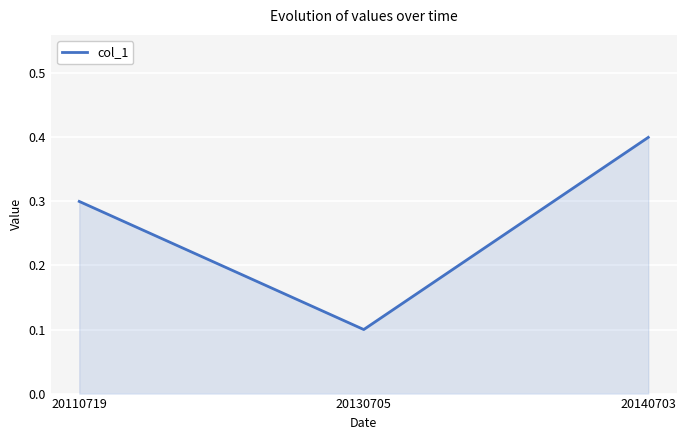

How many lines are shown in the chart?

1